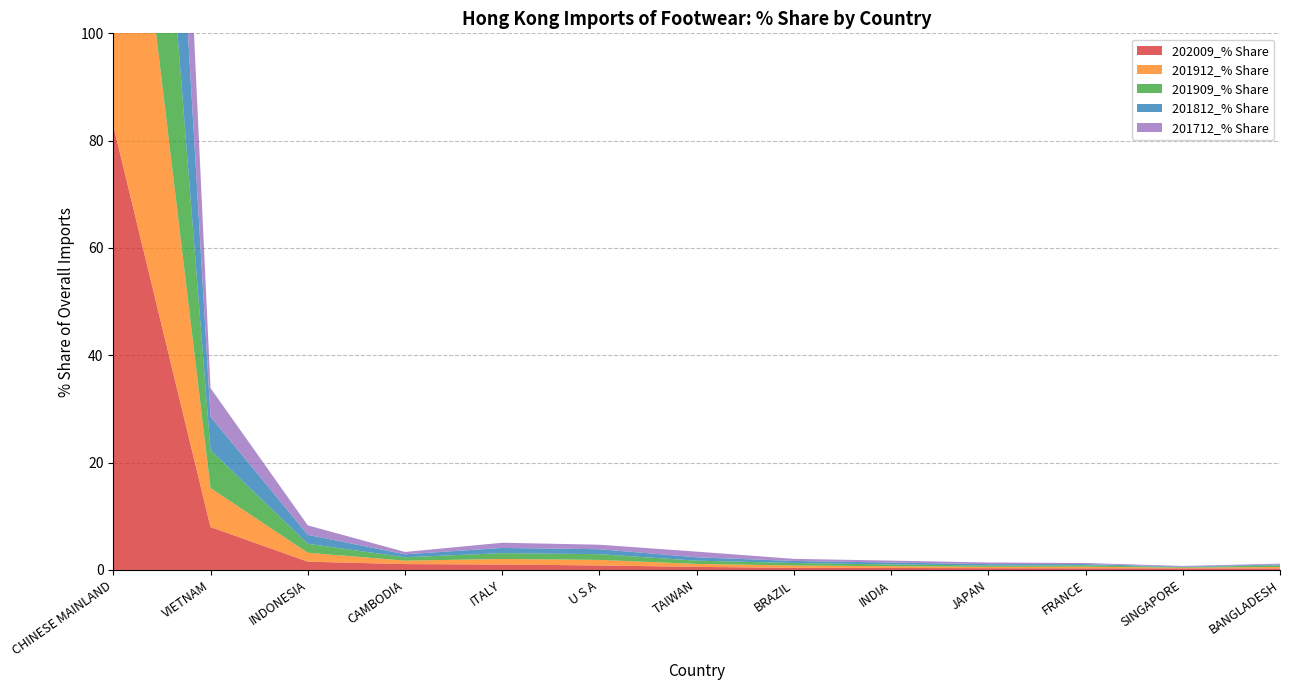

Reading left to right, what are all the values shown in this chart?

202009_% Share: 82.8	8.0	1.5	1.1	1.0	0.8	0.6	0.4	0.4	0.3	0.3	0.3	0.3
201912_% Share: 84.0	7.3	1.7	0.6	1.0	1.0	0.6	0.4	0.3	0.3	0.3	0.1	0.3
201909_% Share: 83.9	7.1	1.7	0.6	1.1	1.1	0.6	0.5	0.3	0.3	0.3	0.1	0.3
201812_% Share: 85.5	6.2	1.7	0.6	1.0	0.9	0.6	0.4	0.4	0.2	0.2	0.1	0.2
201712_% Share: 86.2	5.3	1.8	0.4	1.0	0.8	1.1	0.4	0.4	0.3	0.2	0.1	0.2